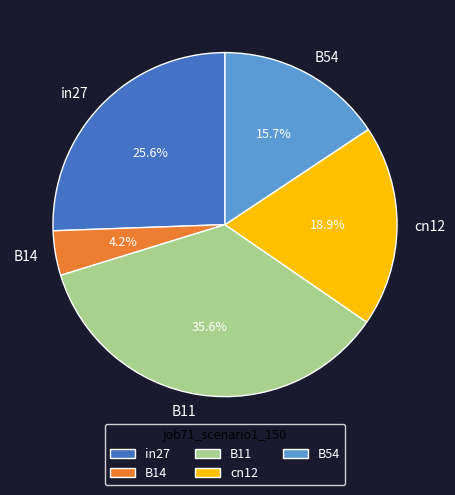

Rank the categories by value from highest to lowest.

B11, in27, cn12, B54, B14